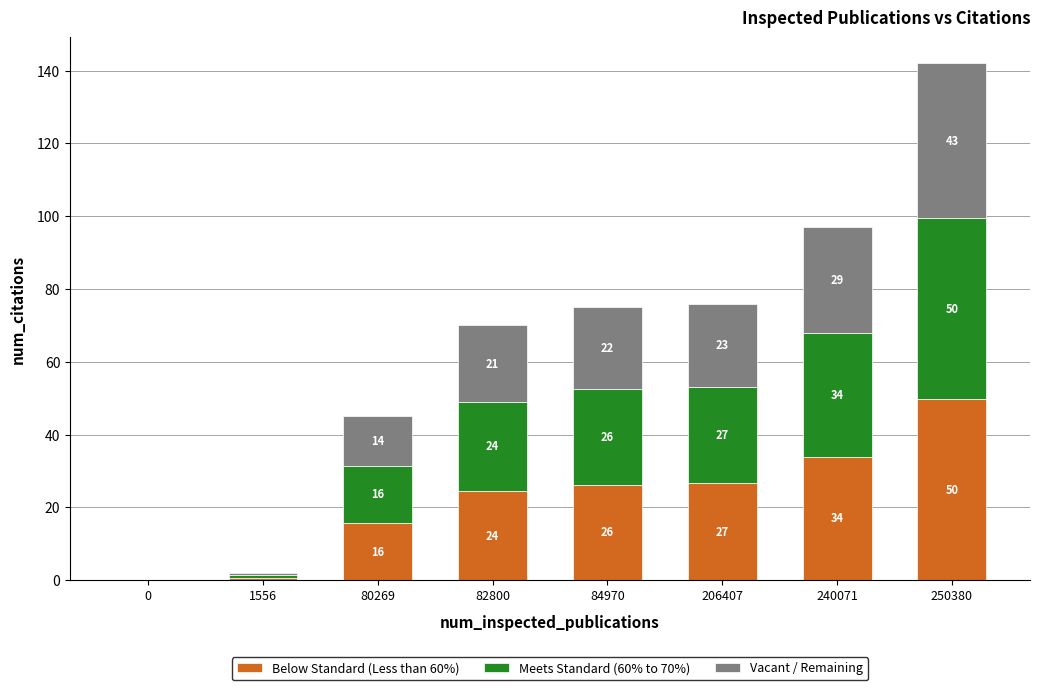

What are all the series names shown in the legend?

Below Standard (Less than 60%), Meets Standard (60% to 70%), Vacant / Remaining